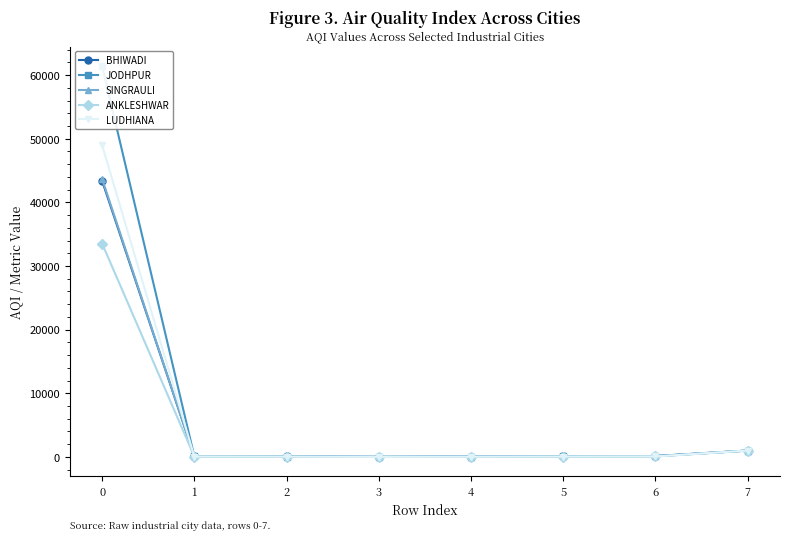

How many data points does each series have?

8